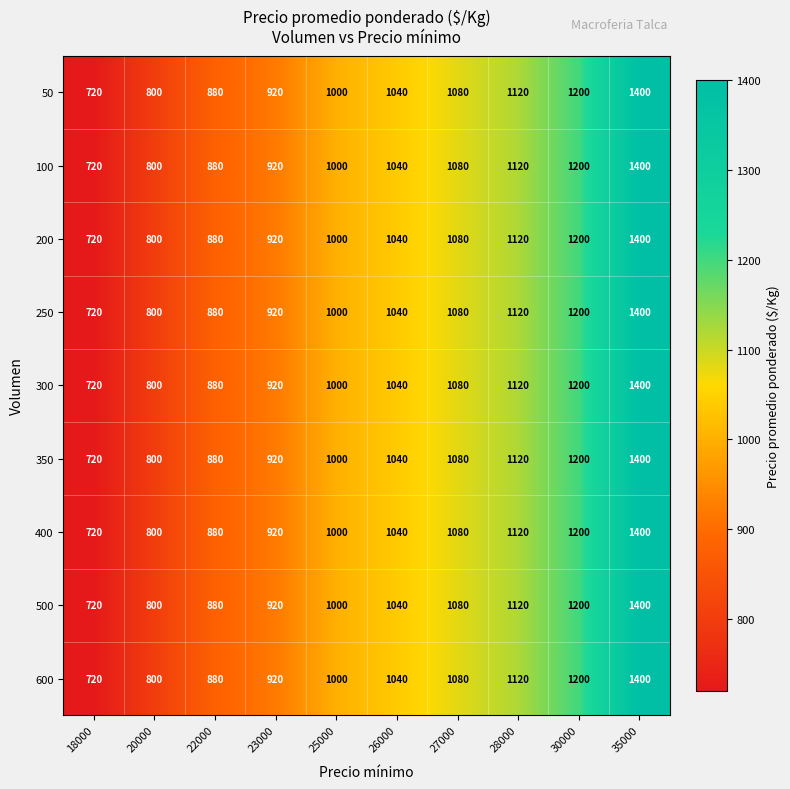

At which category is the sum across all series the highest?

35000